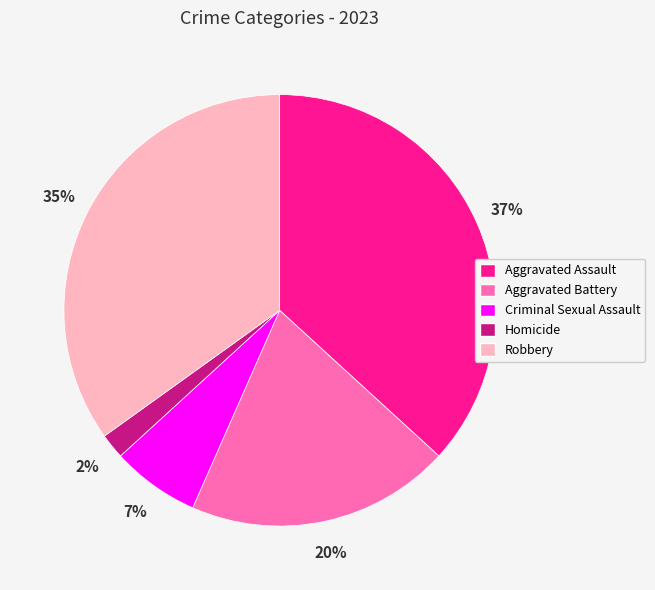

Does Robbery represent more than half of the total?

No